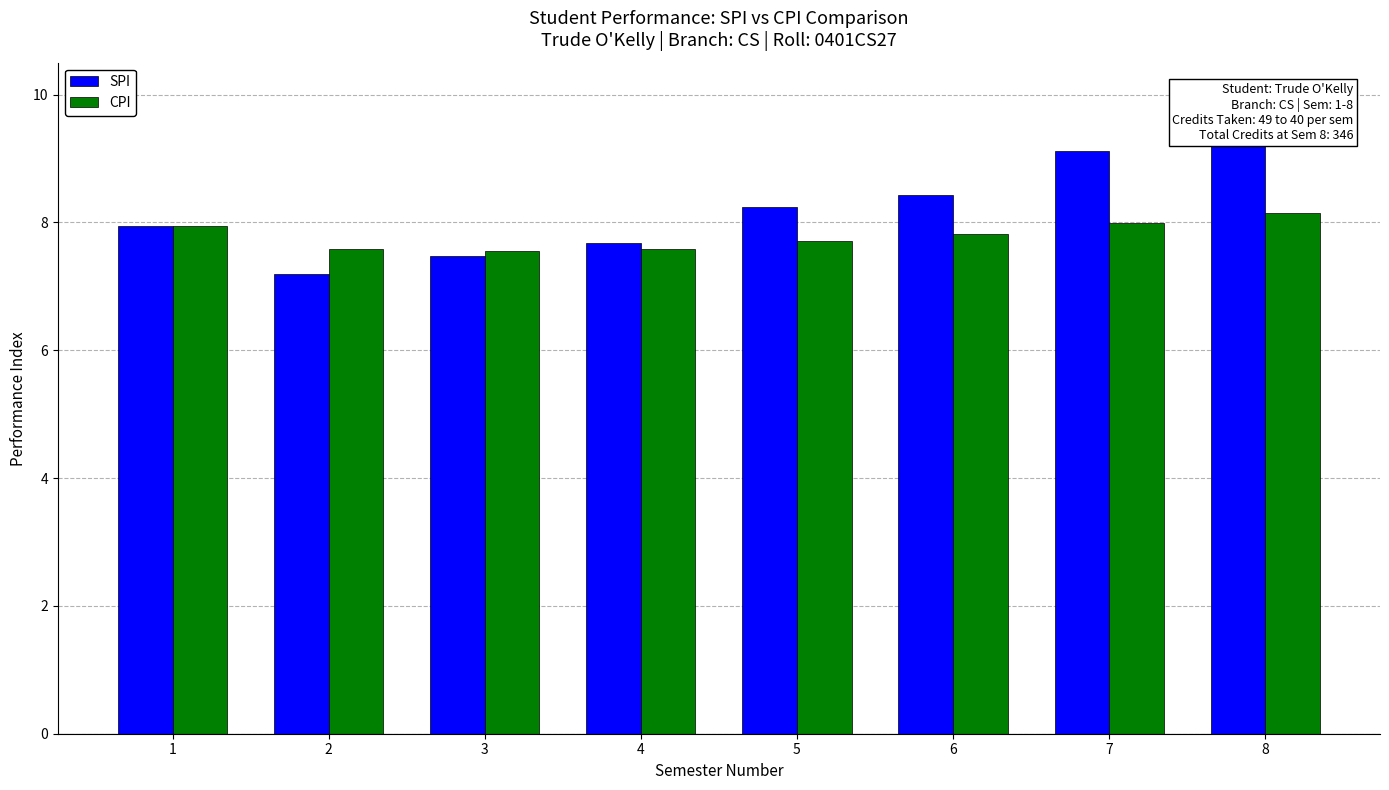

At which category does the chart reach its peak across all series?

8